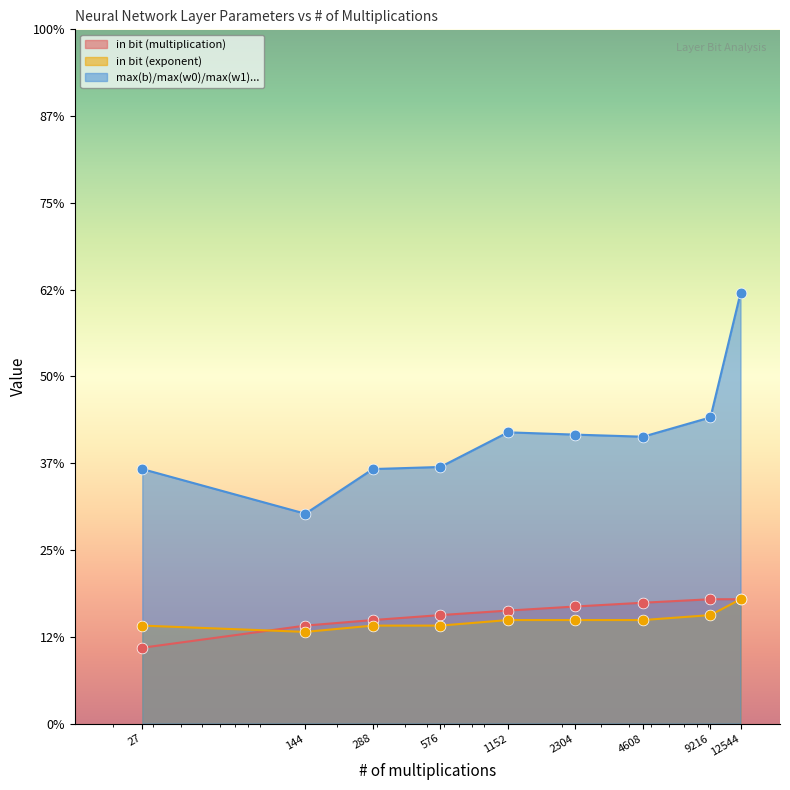

Which series reaches the maximum Y coordinate?

in bit (exponent)